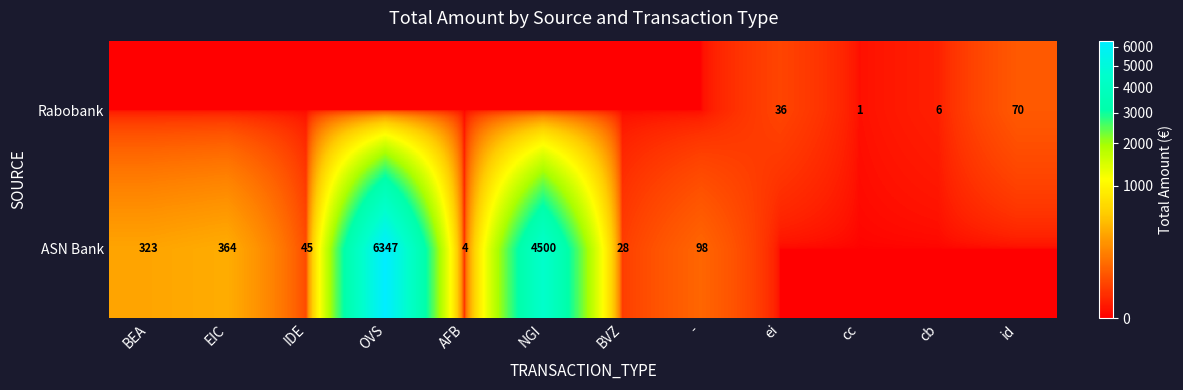

Is it true that Rabobank equals 36 at ei?

True